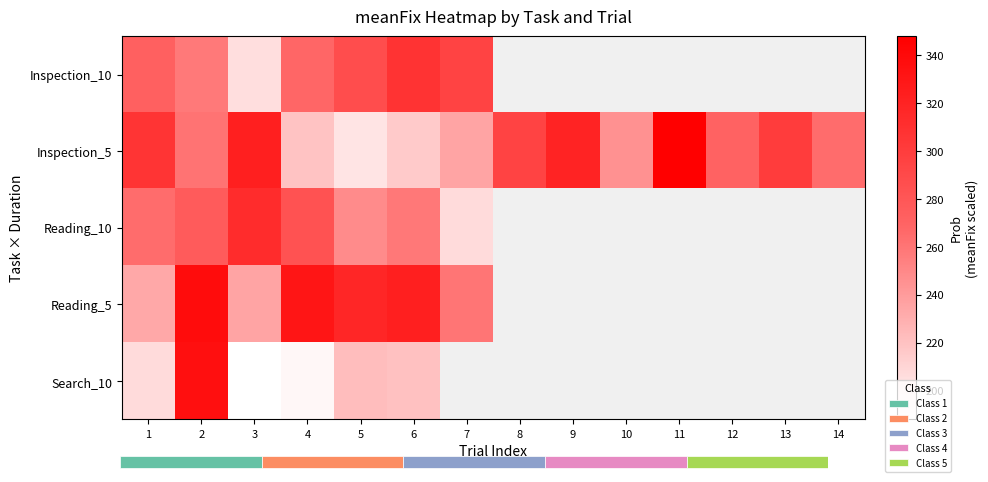

At how many categories does at least one series exceed 238?

14